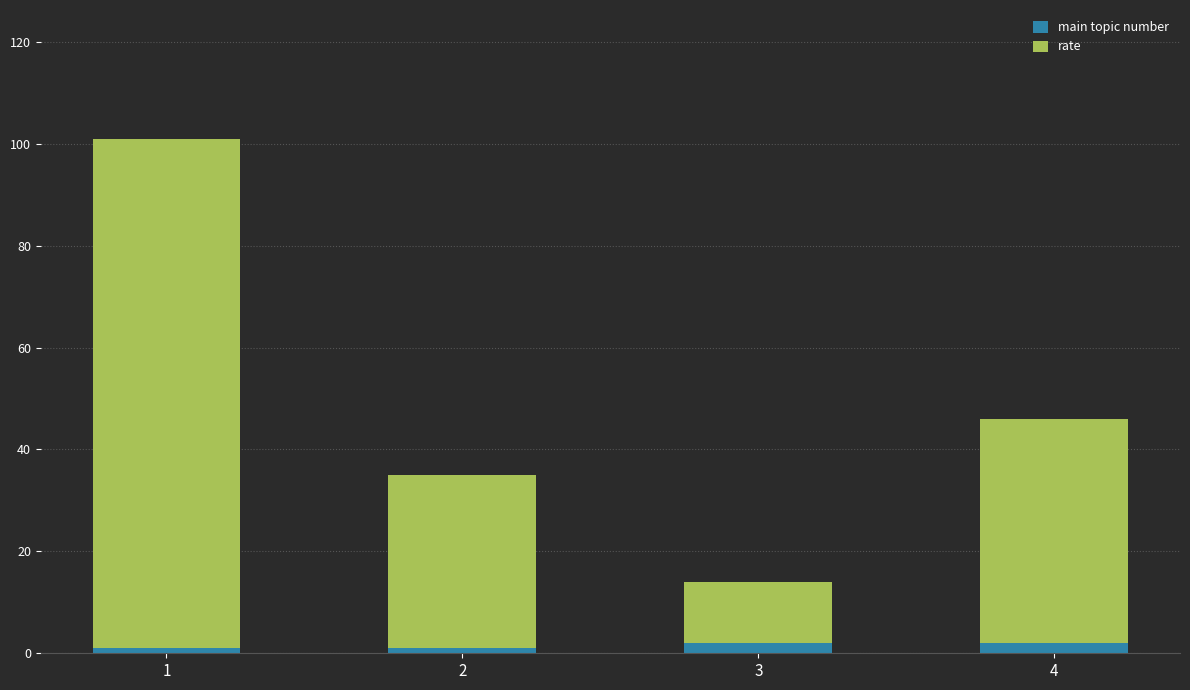

Reading left to right, transcribe the values for main topic number.

1	1	2	2